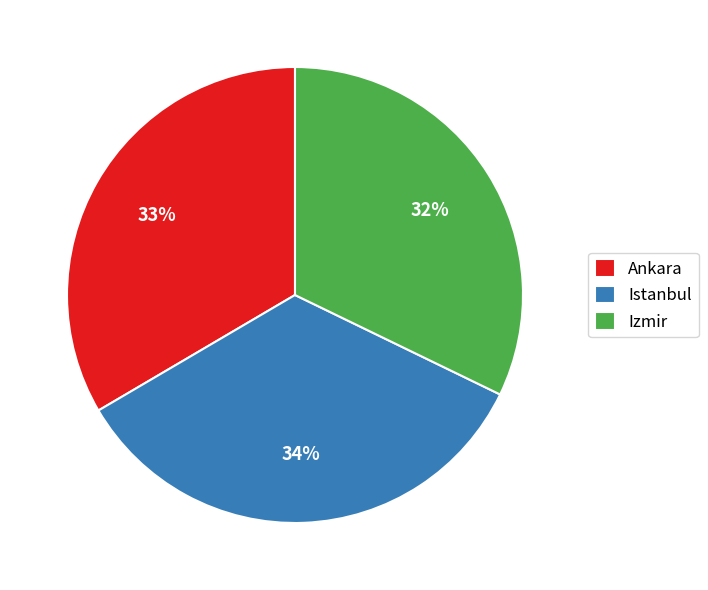

Does Izmir represent more than half of the total?

No